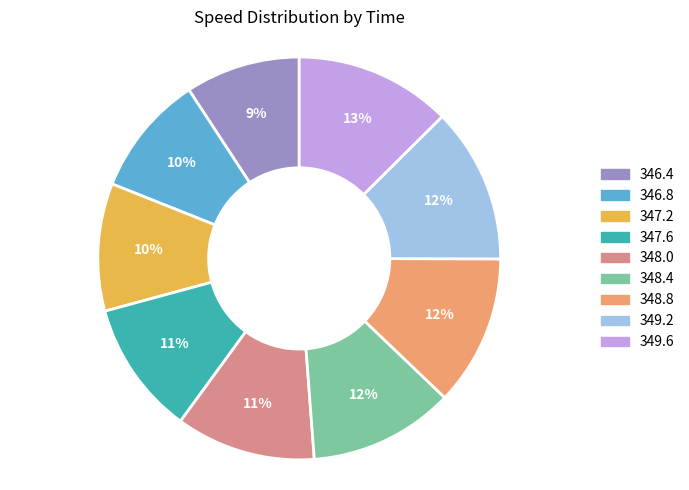

What is the smallest slice in the pie chart?

346.4